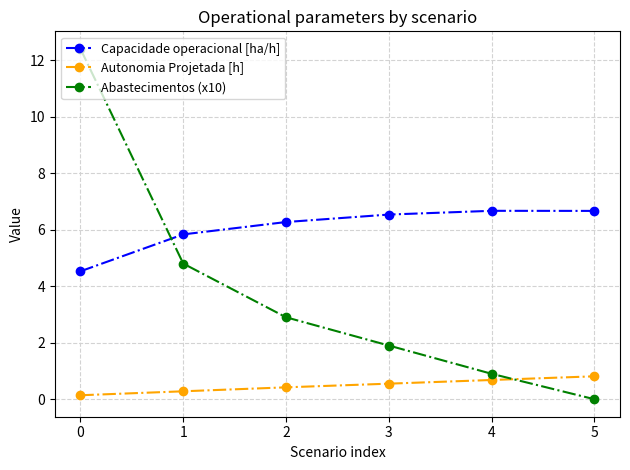

Between which two adjacent categories do Abastecimentos (x10) and Autonomia Projetada [h] first intersect?

4 and 5